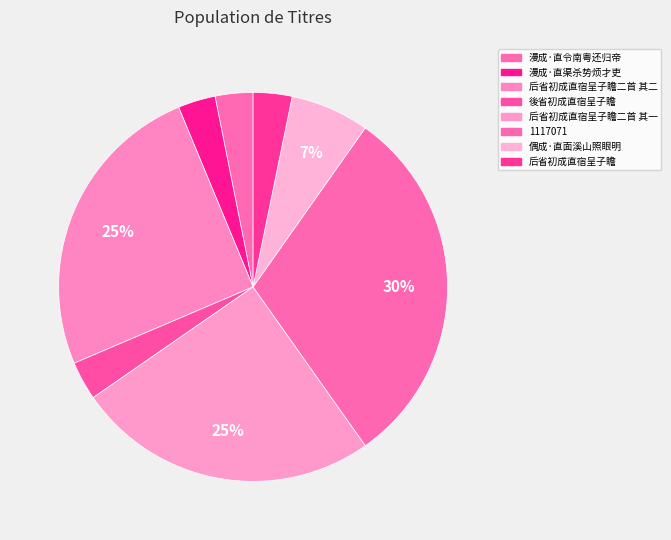

True or false: 1117071 accounts for 30% of the total.

True